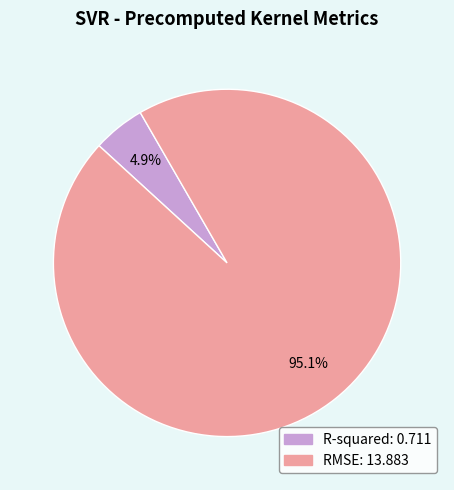

How many segments does this pie chart have?

2